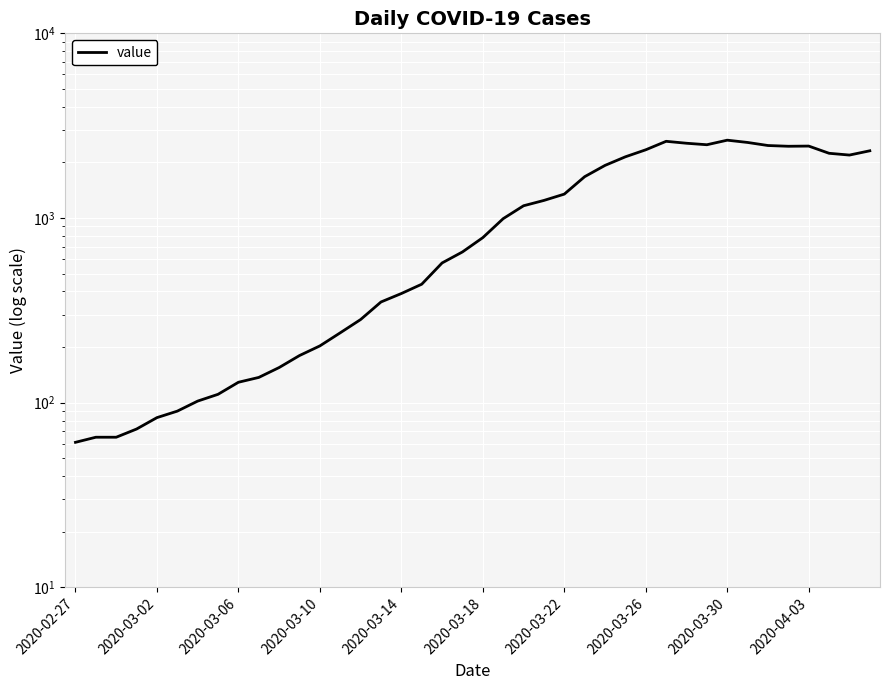

Does the chart display data point markers on the line(s)?

No